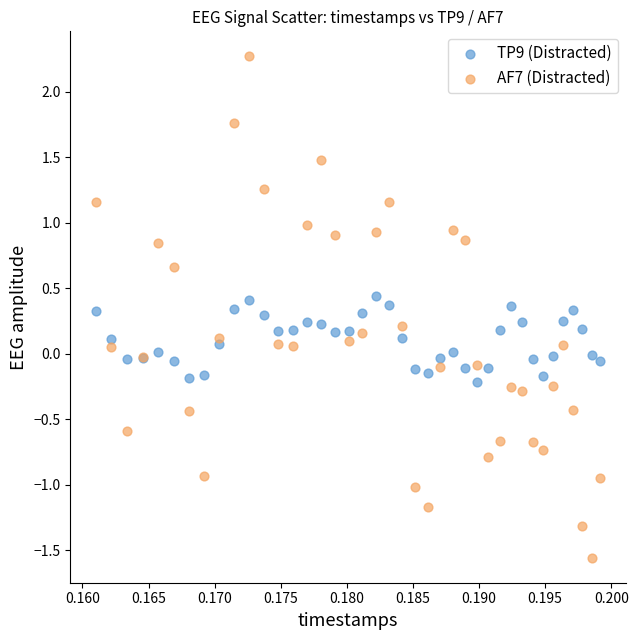

What are all the series names shown in the legend?

TP9 (Distracted), AF7 (Distracted)